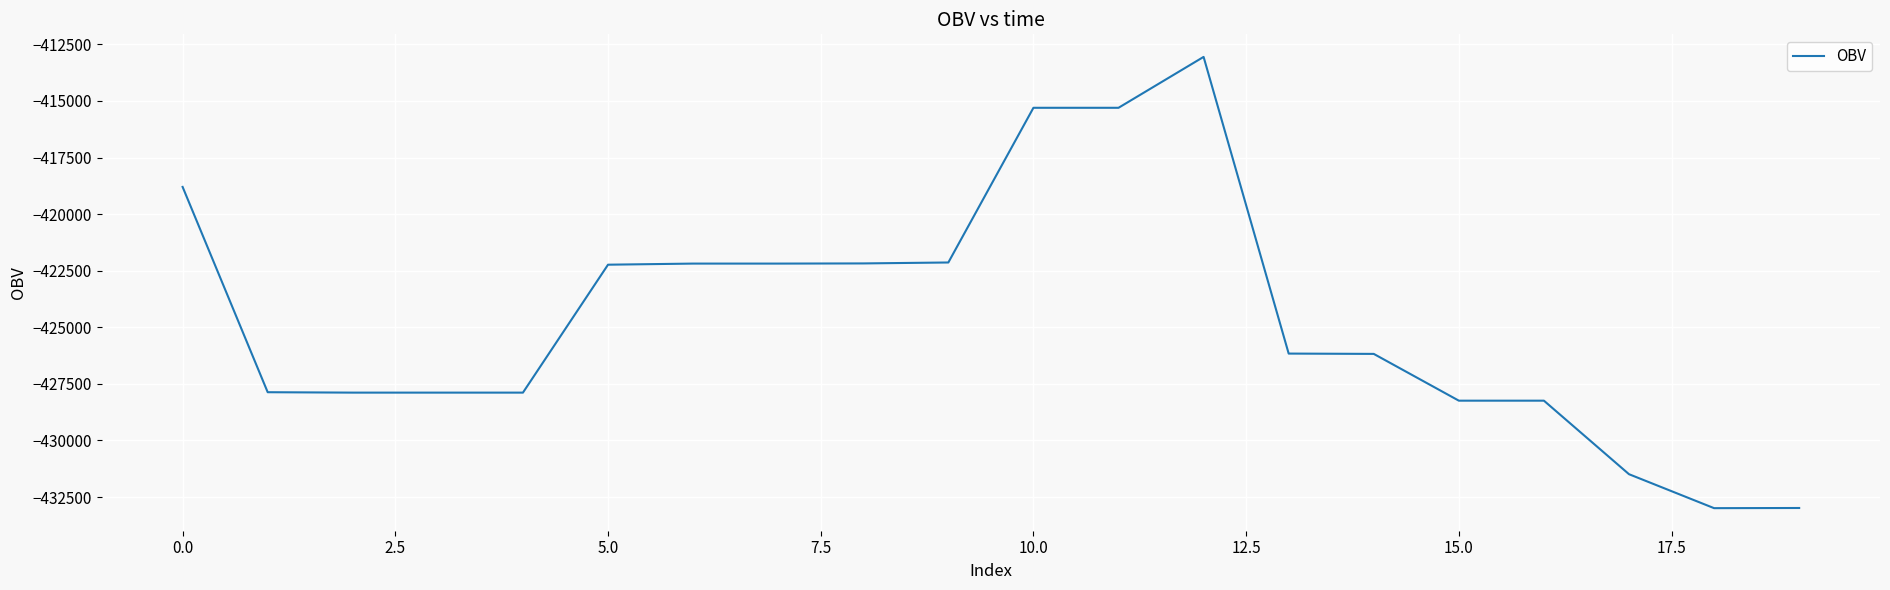

What is the difference between the maximum and minimum values?

19934.8